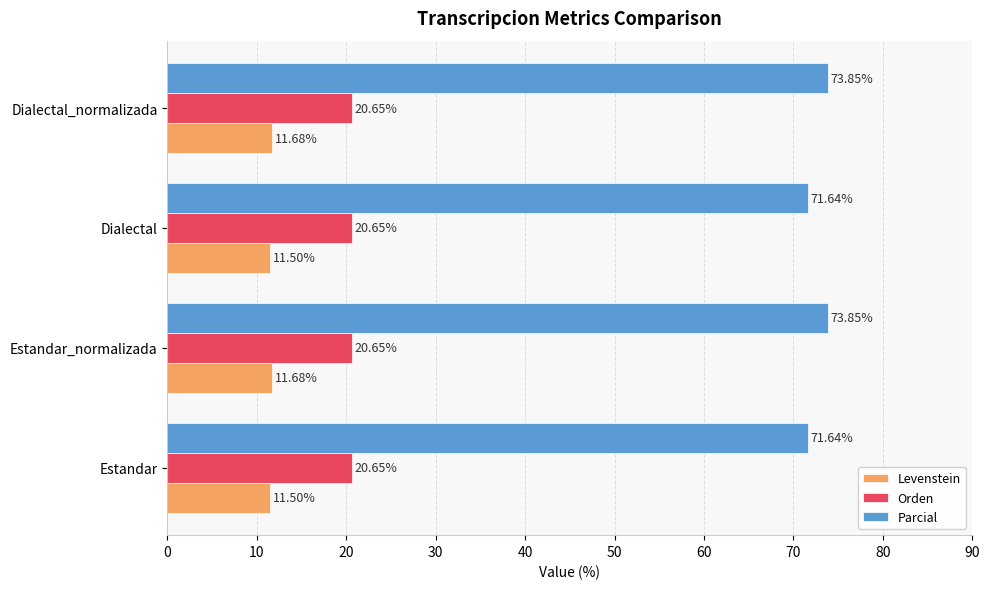

What is the sum of all Orden values?

82.6